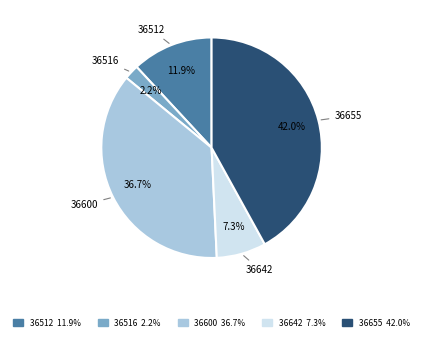

Between 36516 and 36642, which is larger?

36642